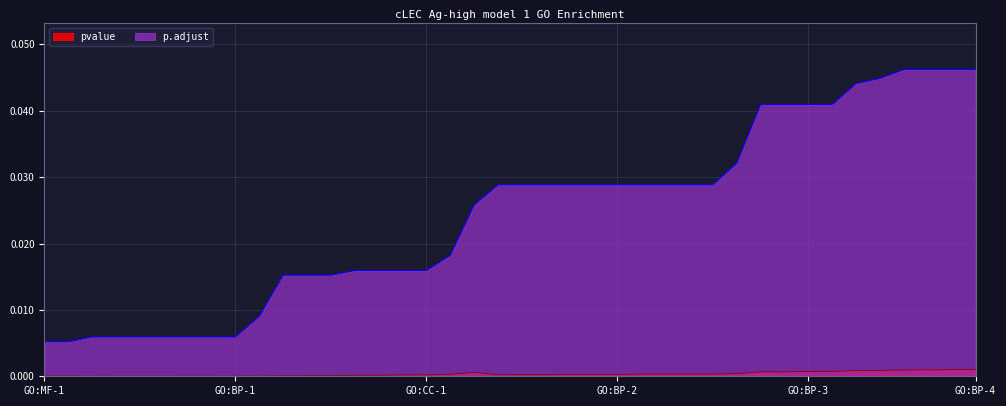

What is the label of the 6th point from the right?

34